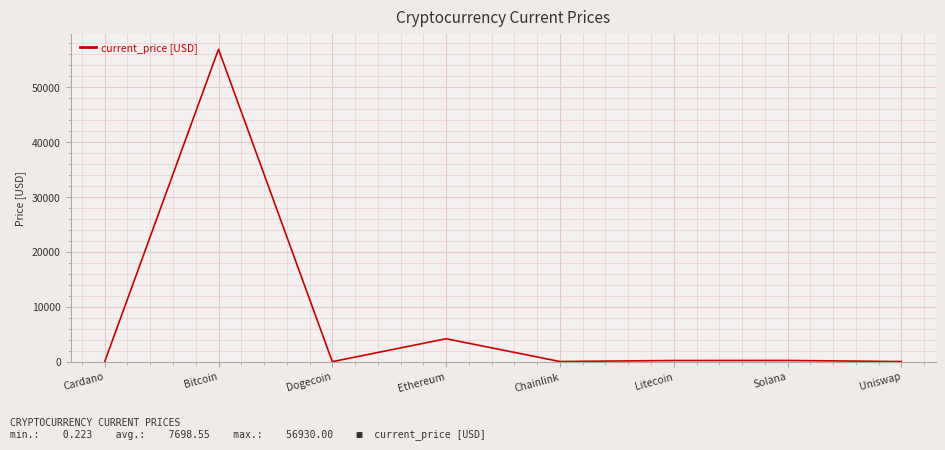

What is the average value?

7698.6